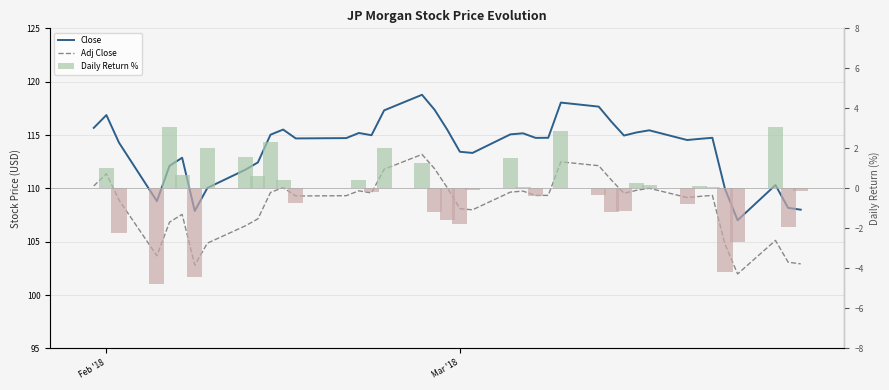

Reading left to right, extract all data points from this chart.

Close: 115.7	116.9	114.3	108.8	112.1	112.9	107.9	110.0	111.7	112.4	115.0	115.5	114.7	114.7	115.2	115.0	117.3	118.8	117.4	115.5	113.4	113.3	115.1	115.2	114.7	114.7	118.0	117.7	116.2	114.9	115.2	115.4	114.5	114.6	114.7	109.9	107.0	110.3	108.2	108.0
Adj Close: 110.2	111.4	108.9	103.7	106.8	107.6	102.8	104.9	106.5	107.1	109.6	110.1	109.3	109.3	109.8	109.6	111.8	113.2	111.8	110.1	108.1	108.0	109.6	109.7	109.3	109.3	112.5	112.1	110.8	109.5	109.8	110.0	109.1	109.2	109.3	104.8	102.0	105.1	103.1	102.9
Daily Return %: 0.0	1.0	-2.2	-4.8	3.0	0.7	-4.4	2.0	1.5	0.6	2.3	0.4	-0.7	0.0	0.4	-0.2	2.0	1.2	-1.2	-1.6	-1.8	-0.1	1.5	0.1	-0.4	0.0	2.9	-0.3	-1.2	-1.1	0.3	0.2	-0.8	0.1	0.1	-4.2	-2.7	3.1	-1.9	-0.2